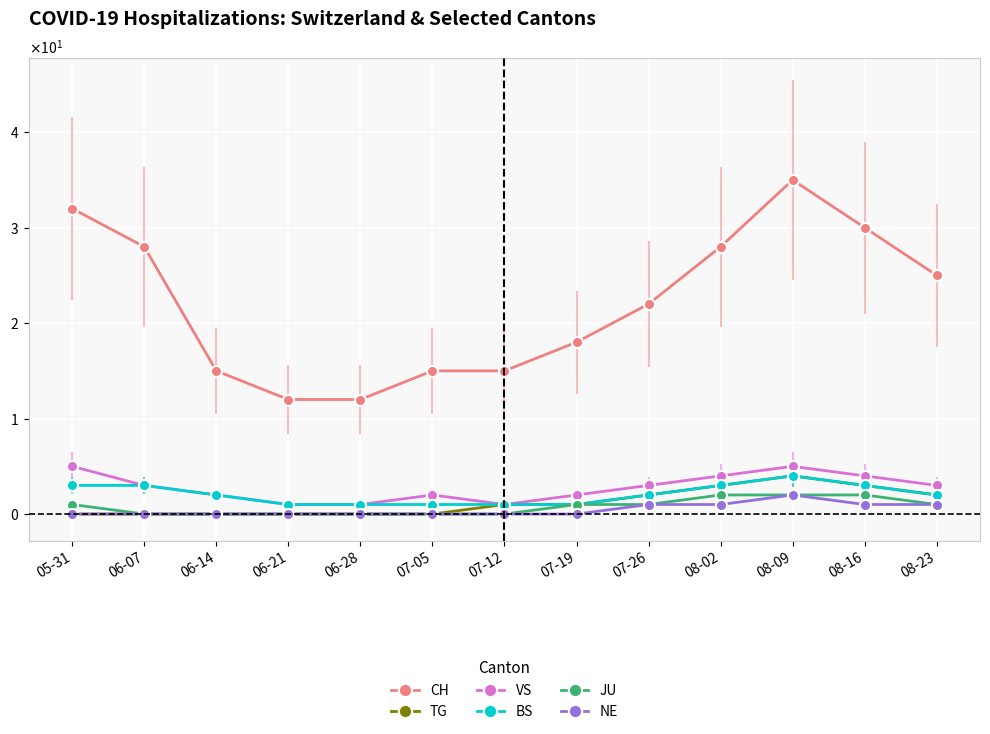

How many VS values are between 2 and 4?

8